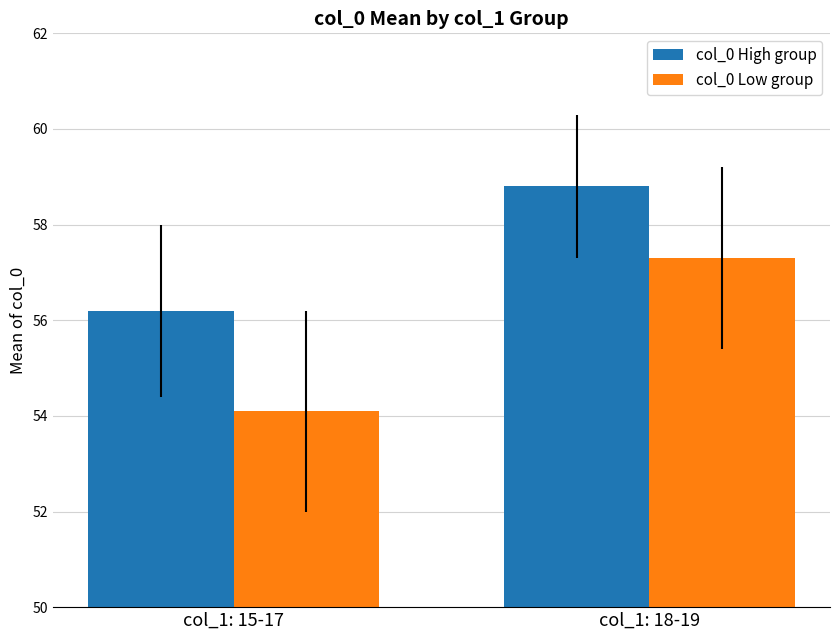

What is the difference between the maximum and minimum values in the col_0 High group series?

2.6